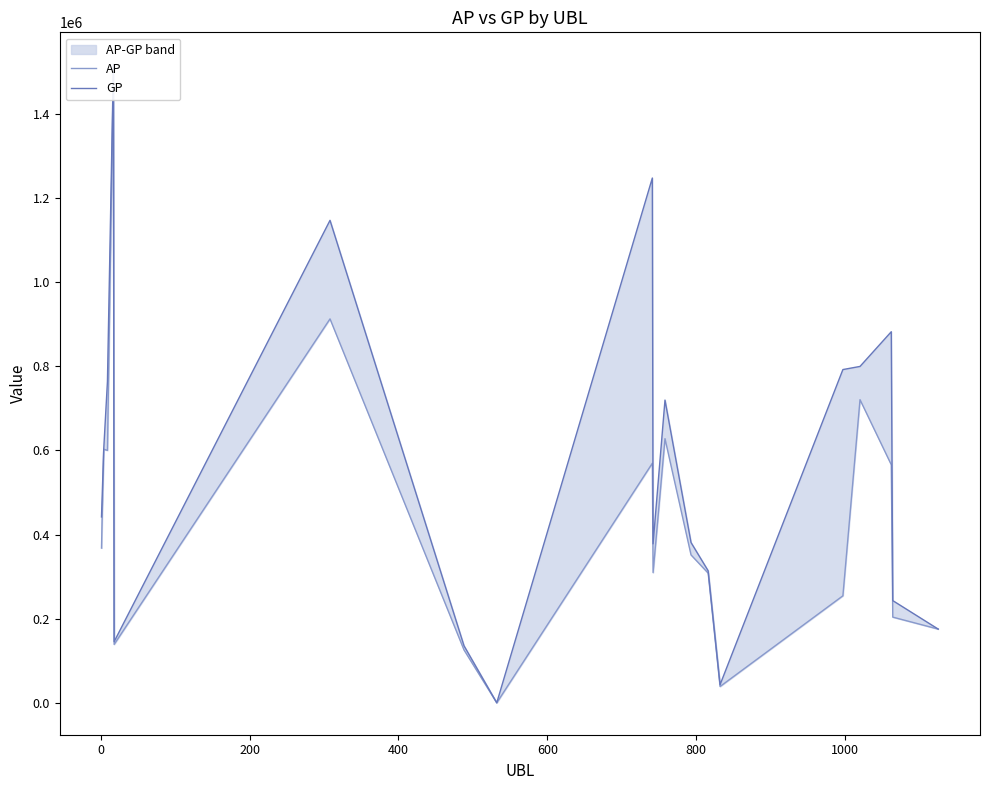

How many categories are shown in the chart?

19